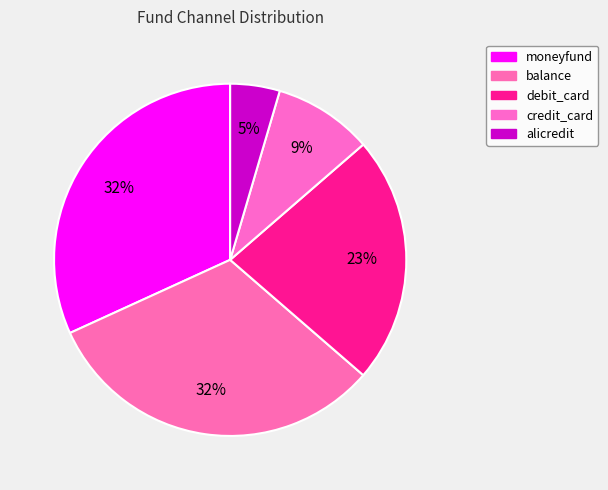

To the nearest percent, what portion does debit_card represent?

23%